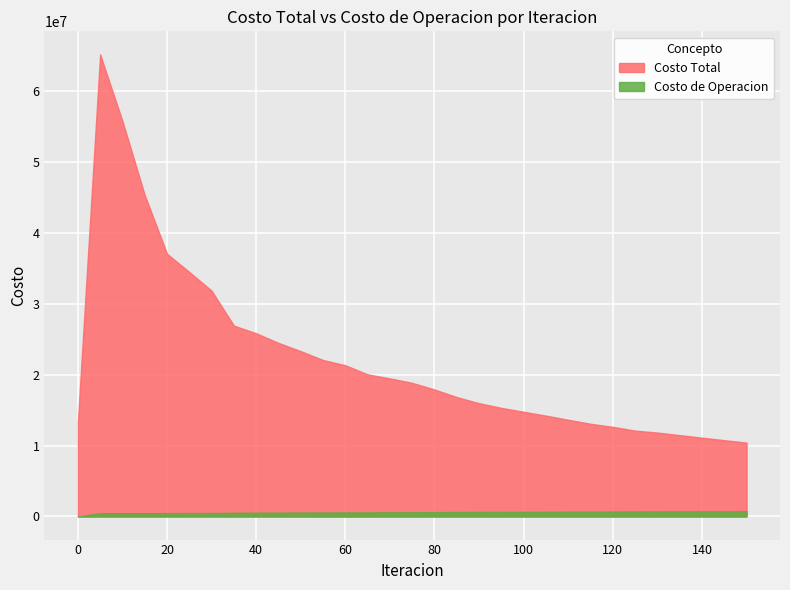

At 150, list the series in order from smallest to largest.

Costo de Operacion, Costo Total